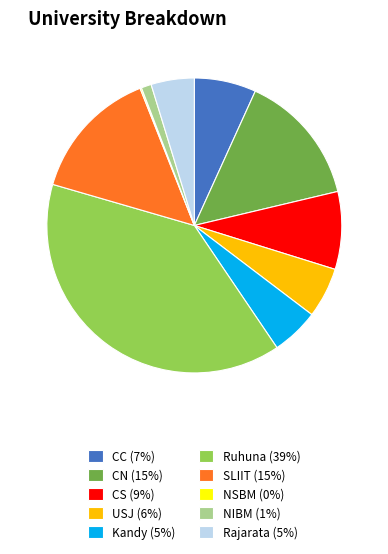

True or false: CC (7%) accounts for 7% of the total.

True